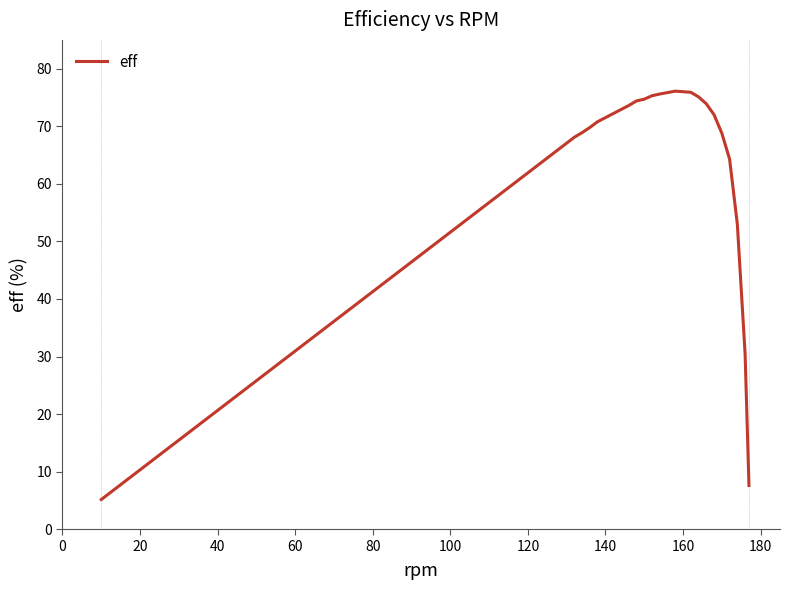

Reading left to right, extract all data points from this chart.

5.2	10.3	15.5	20.6	25.8	31.0	36.1	41.3	46.4	51.6	56.7	61.9	67.1	68.1	68.9	69.8	70.8	71.5	72.9	73.6	74.4	74.7	75.3	75.6	76.1	75.9	75.5	75.1	73.9	72.0	68.8	64.3	53.0	30.5	7.6